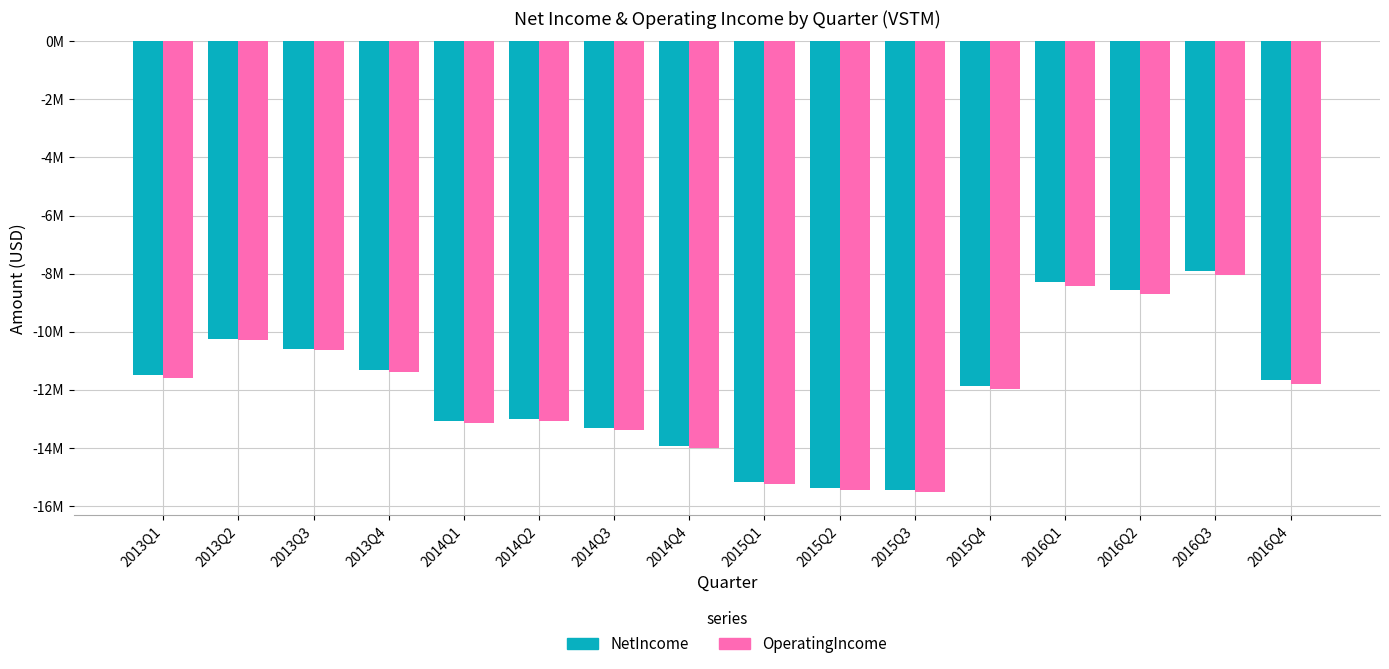

Read the OperatingIncome value at 2015Q2, to the nearest 100.

-15462000